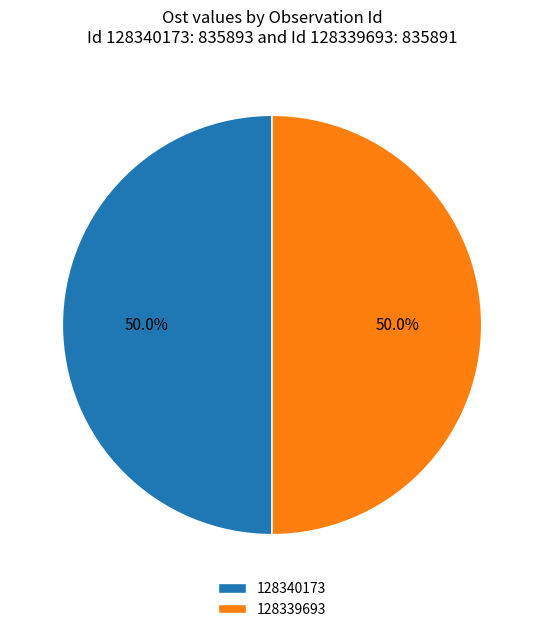

Approximately how many times larger is the value at 128340173 compared to 128339693?

1.0